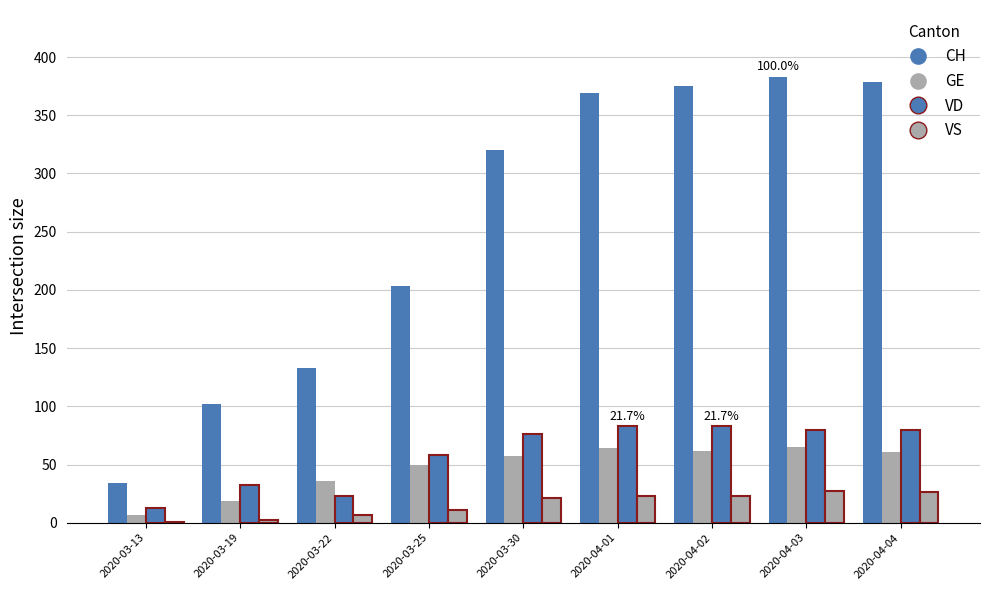

How many categories are shown in the chart?

9